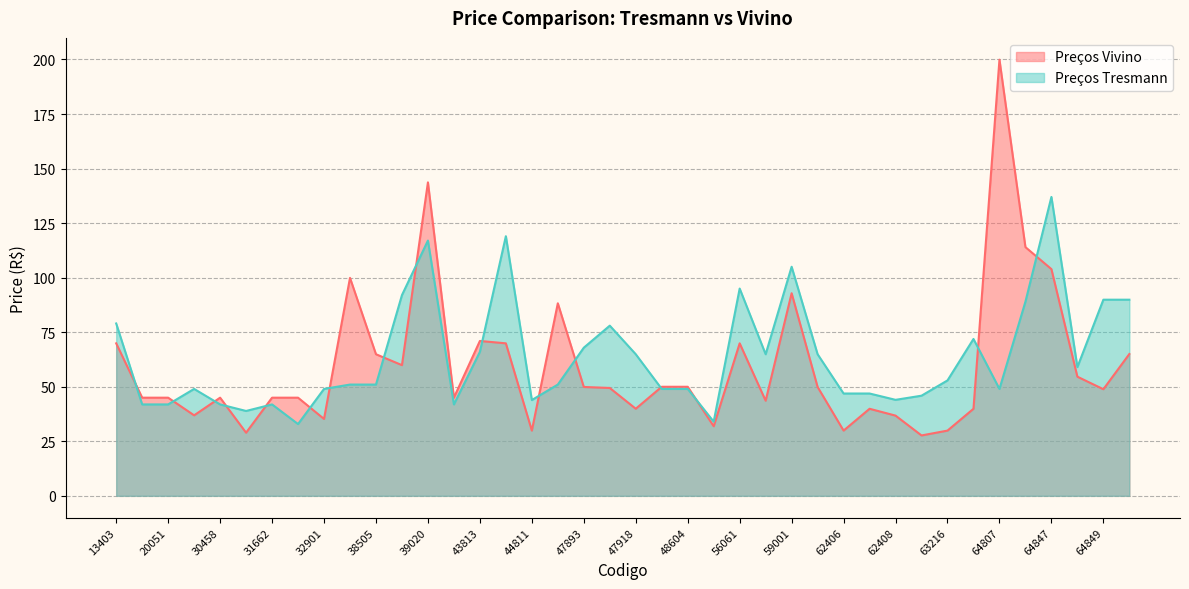

After their last crossing, which series has the higher values: Preços Vivino or Preços Tresmann?

Preços Tresmann